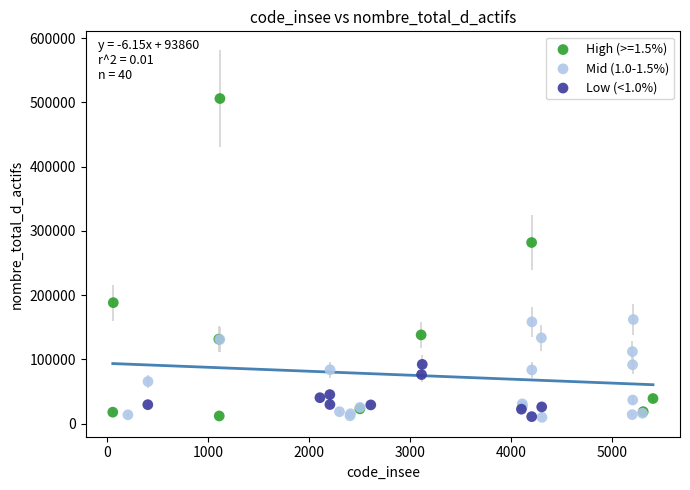

What are all the series names shown in the legend?

High (>=1.5%), Mid (1.0-1.5%), Low (<1.0%)